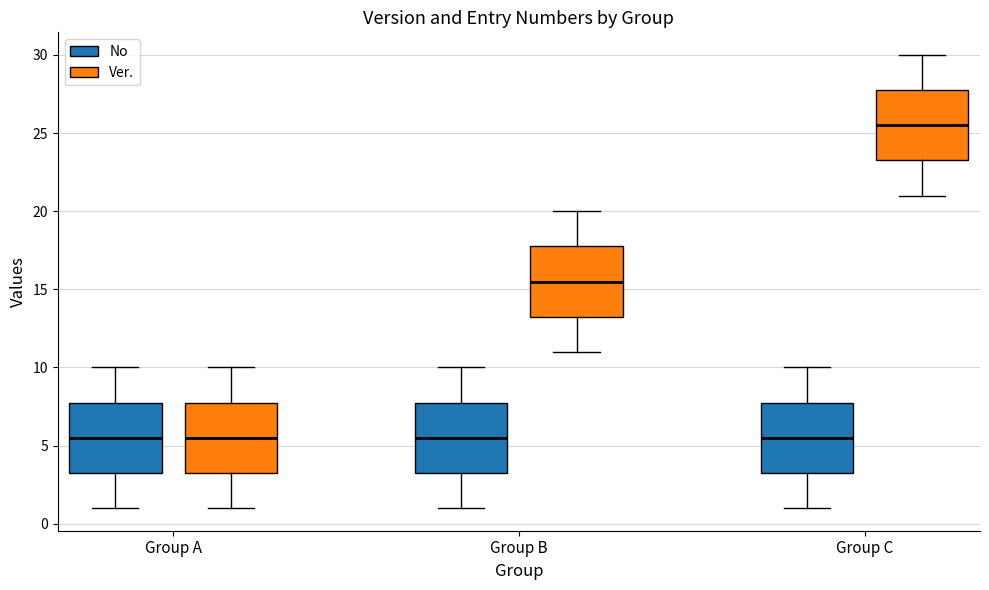

Reading left to right, transcribe this box plot: for each box, give where its median line is, the range the box spans, and where its two whiskers end, as read against the y-axis. The values are not printed on the chart, so give them approximately, as read against the axis.

Group A (No): median 5.5, box 3.5 to 8.0, whiskers 1.0 to 10.0
Group A (Ver.): median 5.5, box 3.5 to 8.0, whiskers 1.0 to 10.0
Group B (No): median 5.5, box 3.5 to 8.0, whiskers 1.0 to 10.0
Group B (Ver.): median 15.5, box 13.5 to 18.0, whiskers 11.0 to 20.0
Group C (No): median 5.5, box 3.5 to 8.0, whiskers 1.0 to 10.0
Group C (Ver.): median 25.5, box 23.5 to 28.0, whiskers 21.0 to 30.0